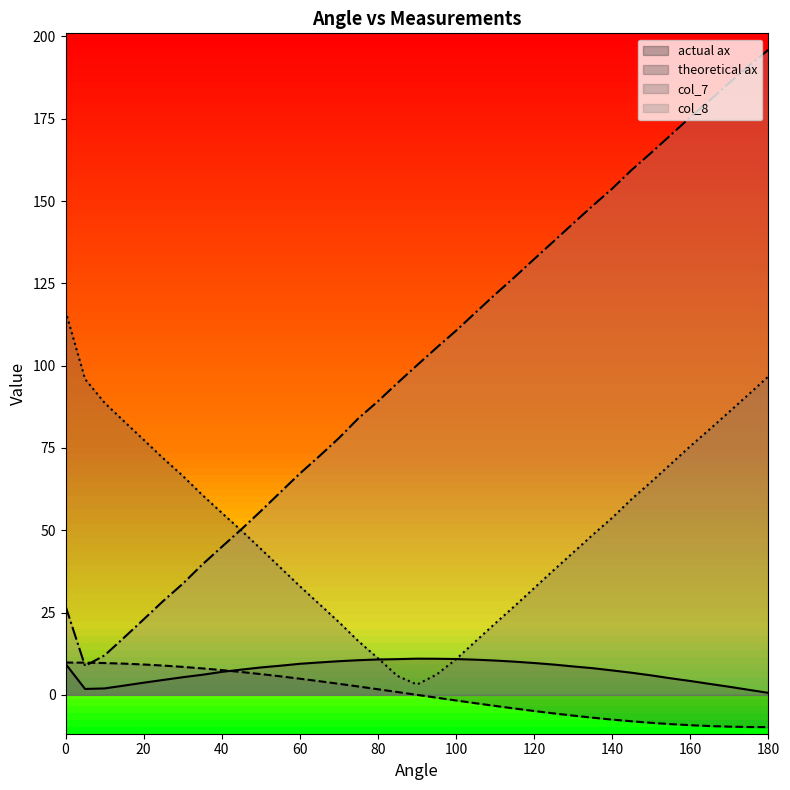

True or false: col_7 and theoretical ax cross at least once.

False